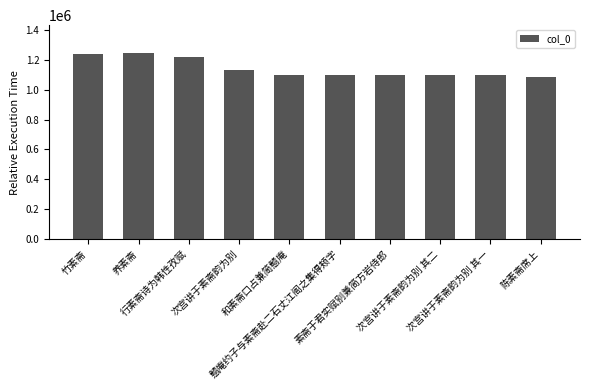

Where is the data nearest to the value 1163628?

次宫讲于素斋韵为别